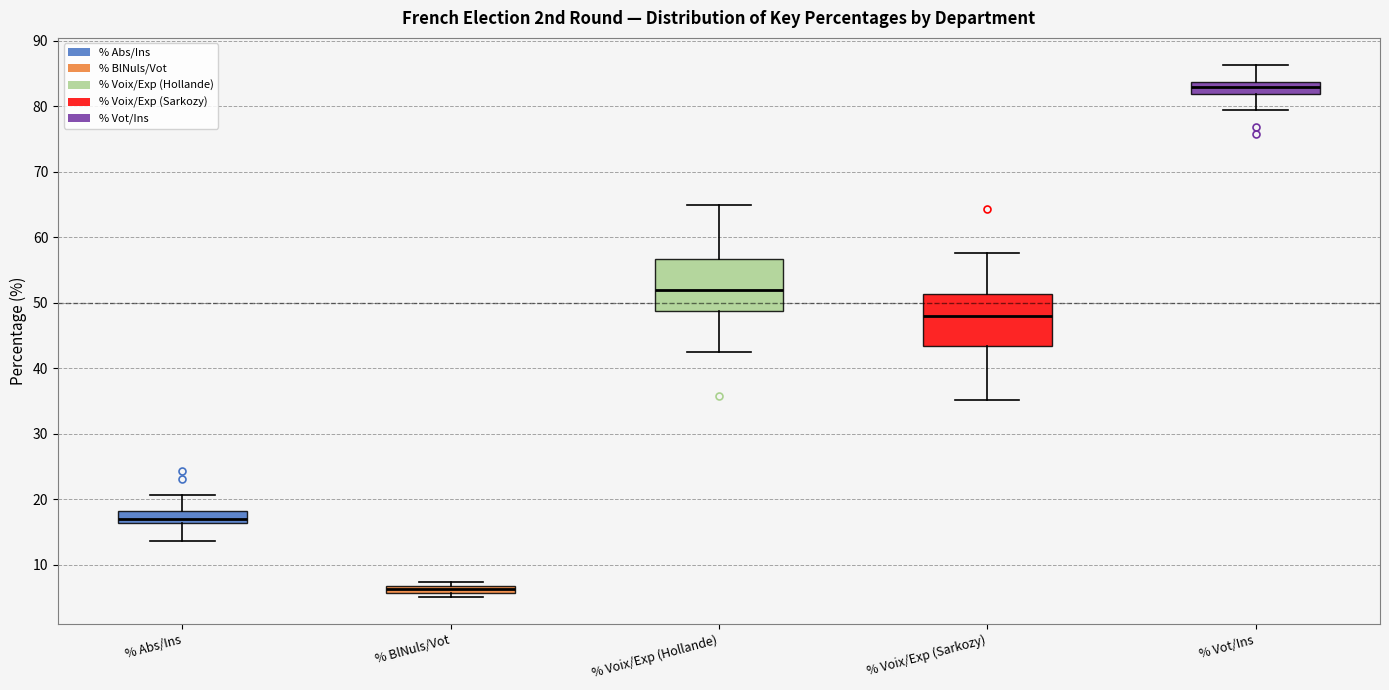

Where is the lower edge of the box for % BlNuls/Vot on the y-axis? The values are not printed on the chart, so give them approximately, as read against the axis.

6